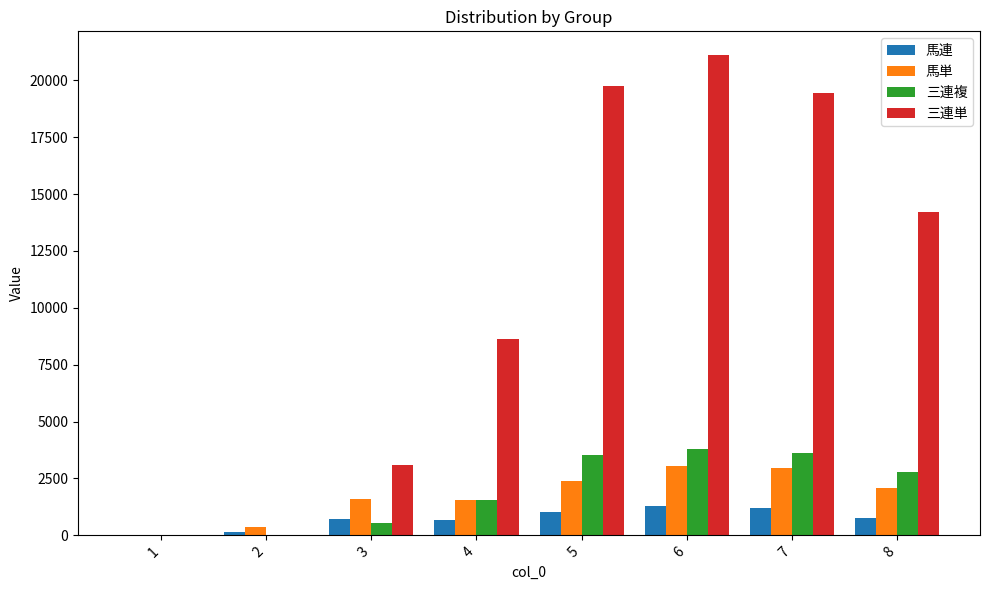

What are all the series names shown in the legend?

馬連, 馬単, 三連複, 三連単